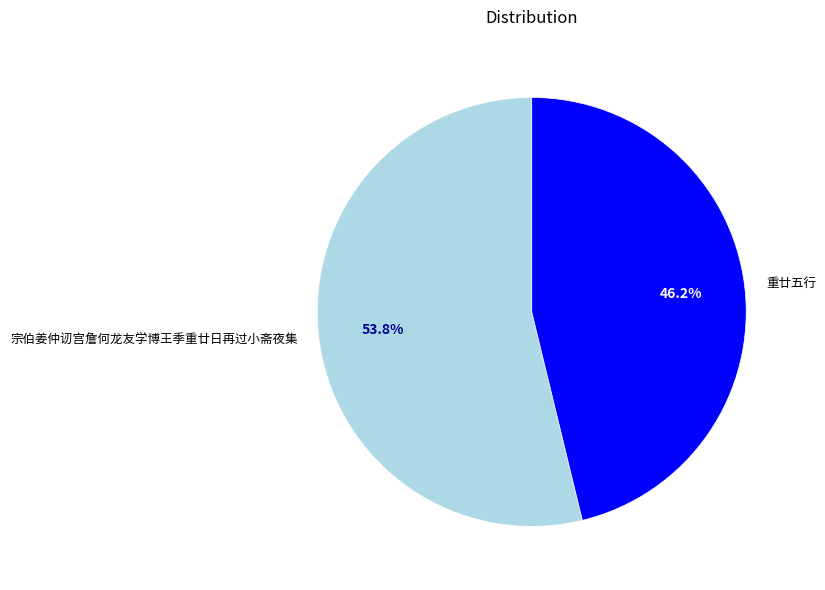

How many segments does this pie chart have?

2